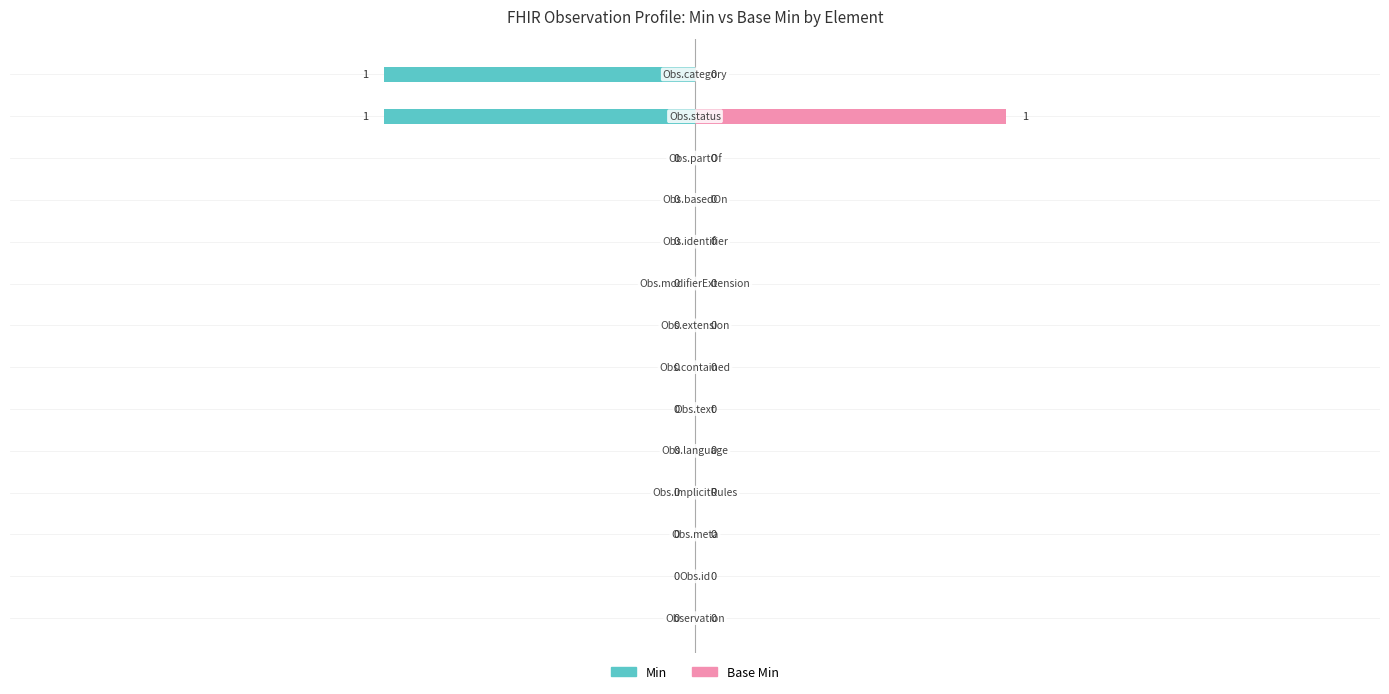

How many series are shown in this chart?

2